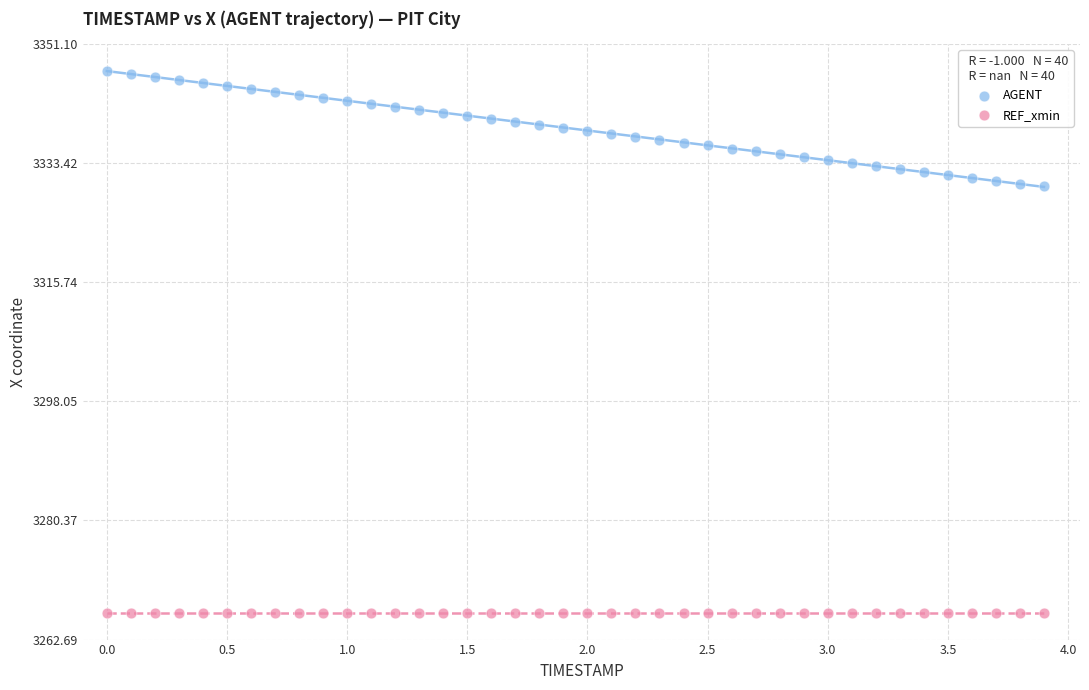

What are all the series names shown in the legend?

AGENT, REF_xmin